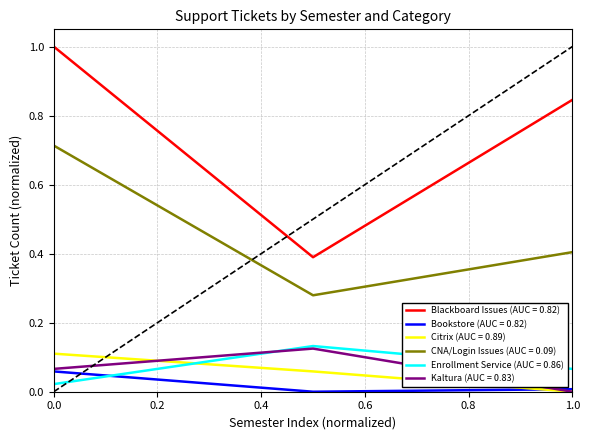

Which series has the largest range (max minus min)?

Blackboard Issues (AUC = 0.82)